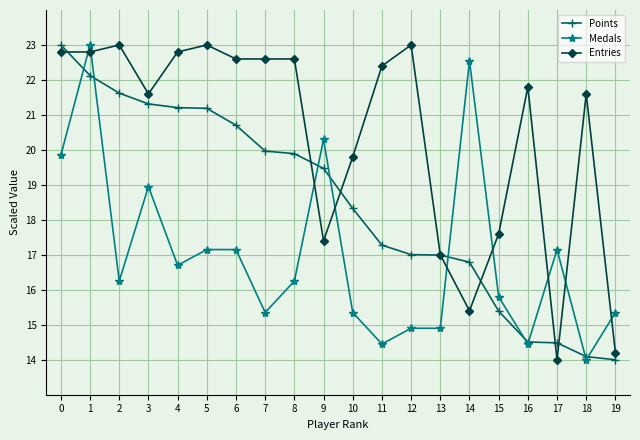

The value of Points at 1 is 13.4. True or false?

False